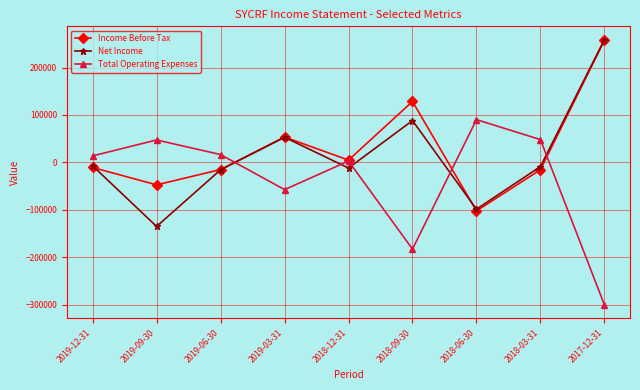

Is this an area chart (filled region under the line)?

No